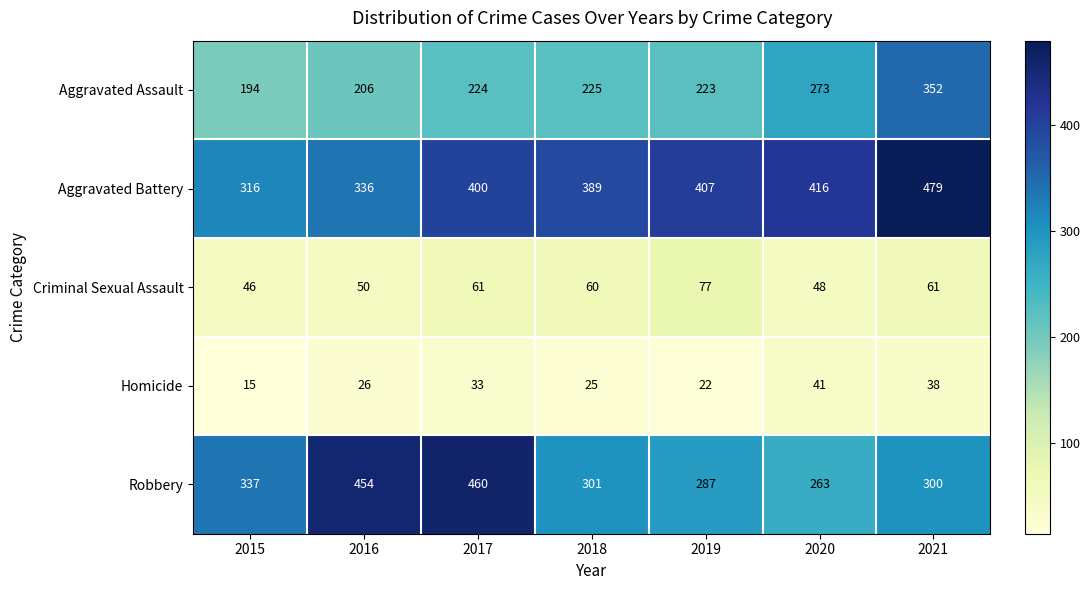

Which series has the widest spread of values?

Robbery